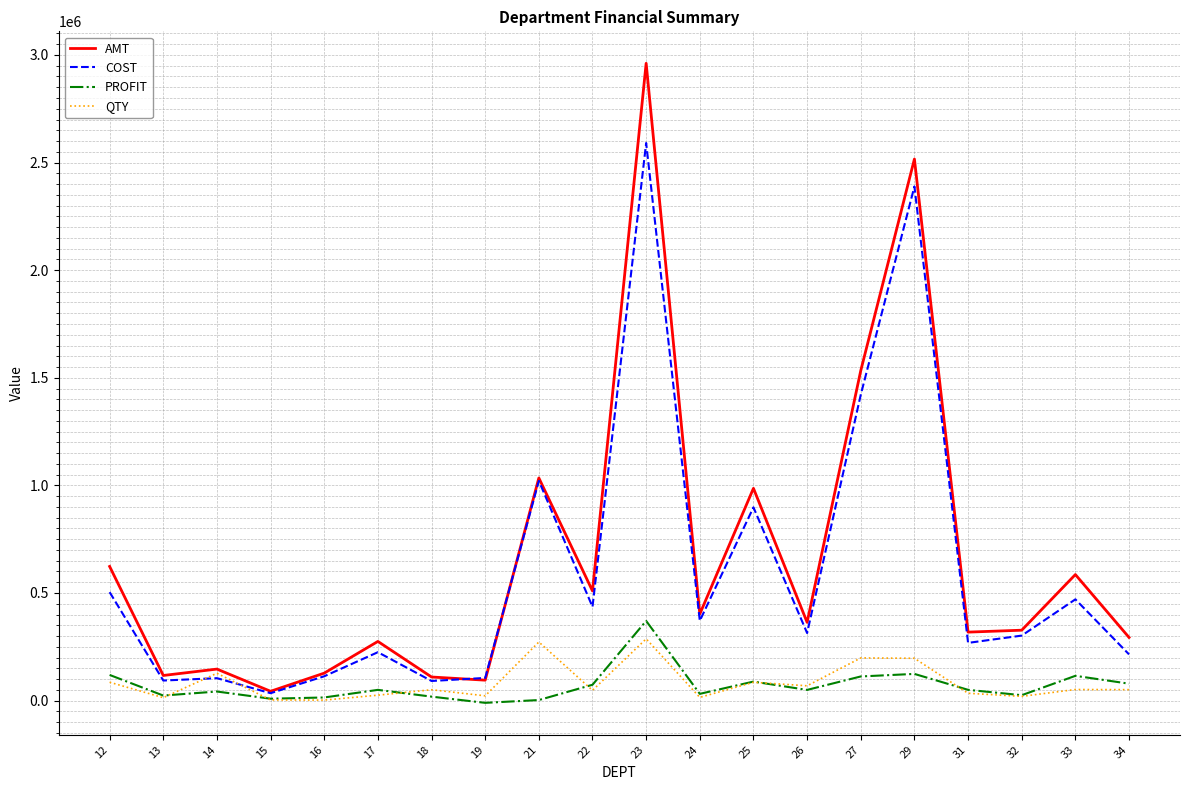

Is the value of COST at 17 greater than the value of AMT at 26?

No